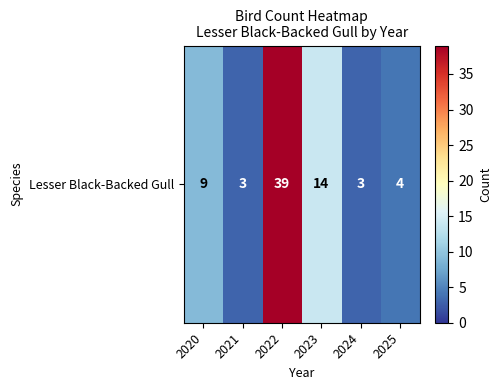

Reading left to right, extract all data points from this chart.

2020=9	2021=3	2022=39	2023=14	2024=3	2025=4